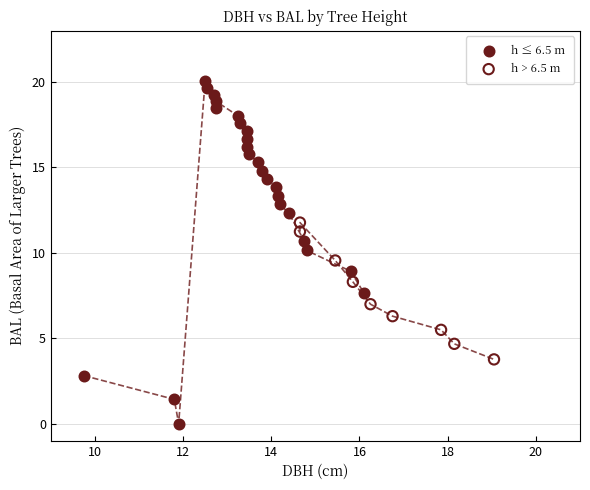

Which series contains the highest Y value?

h ≤ 6.5 m